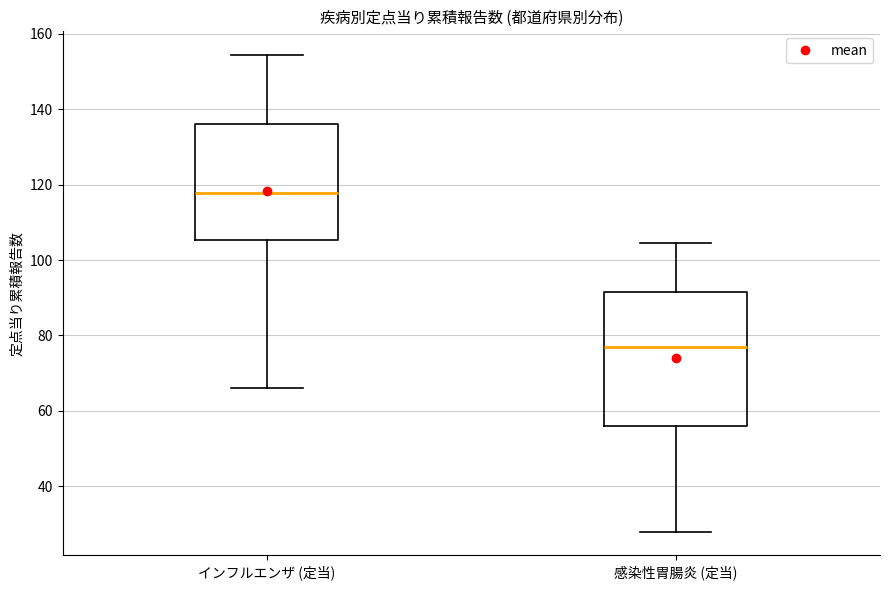

Reading left to right, read every box against the y-axis: the position of its median line, the range the box covers, and the ends of its whiskers. The values are not printed on the chart, so give them approximately, as read against the axis.

インフルエンザ (定当): median 118, box 106 to 136, whiskers 66 to 154
感染性胃腸炎 (定当): median 76, box 56 to 92, whiskers 28 to 104